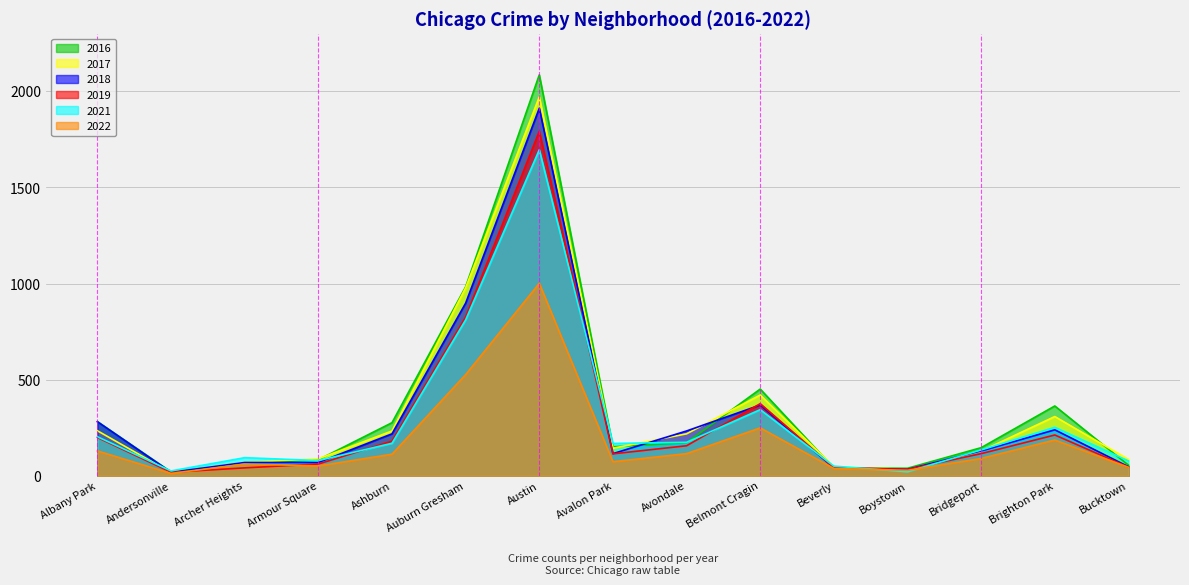

Which label corresponds to the smallest value in the chart?

Andersonville